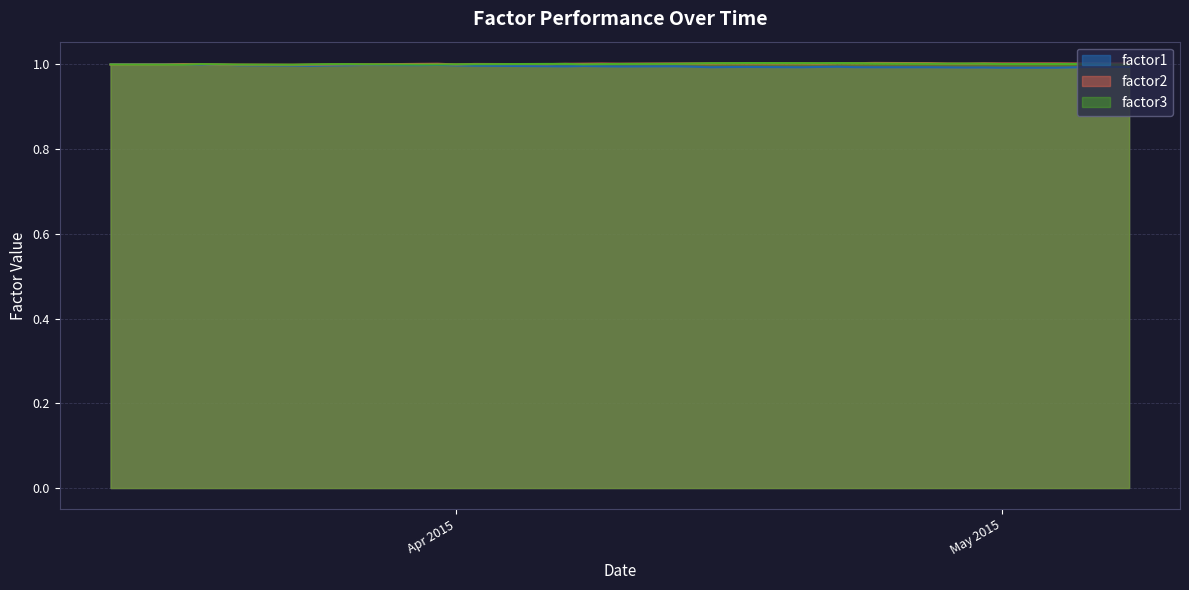

What is the approximate value of factor2 at 2015-05-07?

1.0